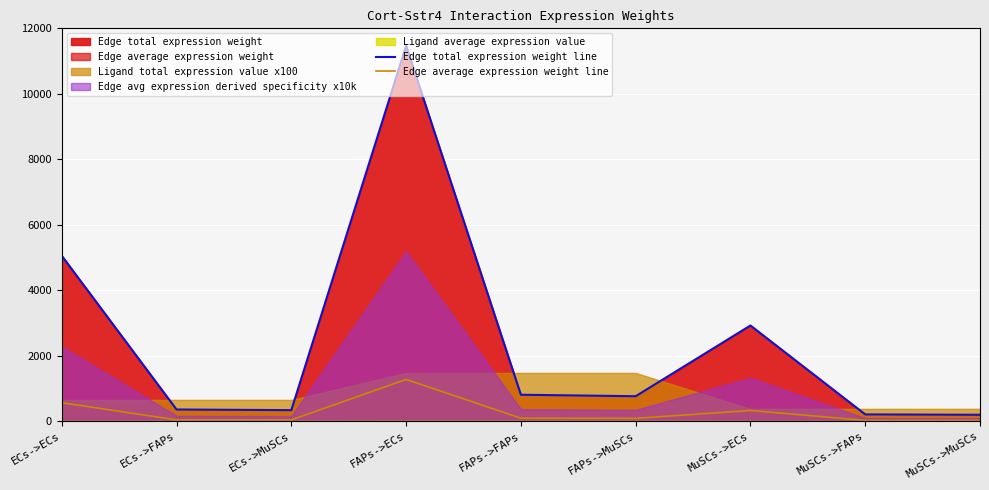

Which category has the highest value across all series?

FAPs->ECs